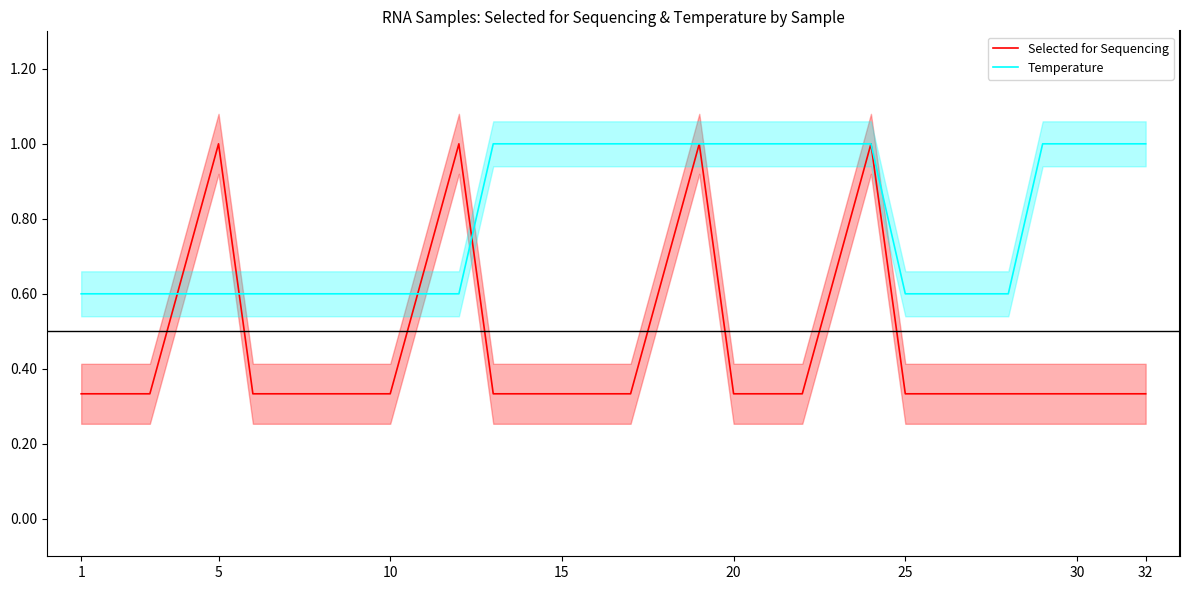

How many Selected for Sequencing values are between 0 and 1?

32